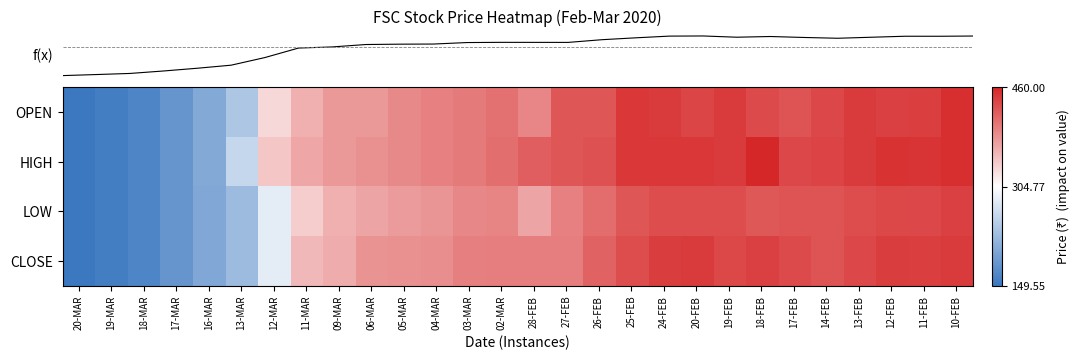

At which category is the sum across all series the highest?

10-FEB